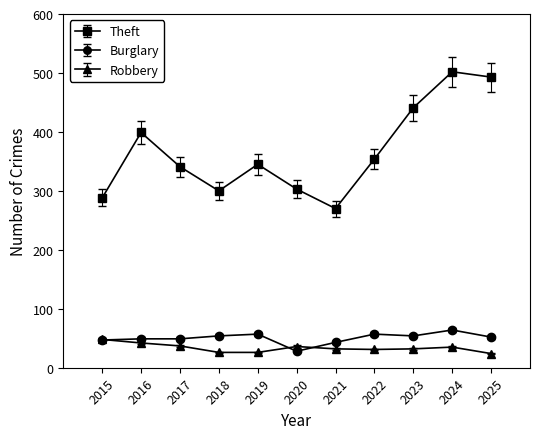

Where does the Robbery series first go above 32?

2015